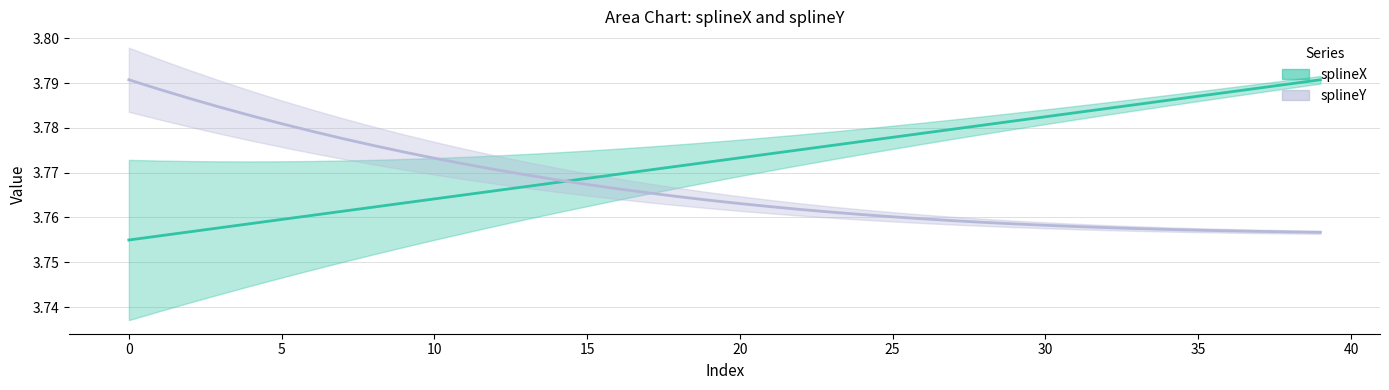

Reading right to left, extract all data points from this chart.

39=3.8	38=3.8	37=3.8	36=3.8	35=3.8	34=3.8	33=3.8	32=3.8	31=3.8	30=3.8	29=3.8	28=3.8	27=3.8	26=3.8	25=3.8	24=3.8	23=3.8	22=3.8	21=3.8	20=3.8	19=3.8	18=3.8	17=3.8	16=3.8	15=3.8	14=3.8	13=3.8	12=3.8	11=3.8	10=3.8	9=3.8	8=3.8	7=3.8	6=3.8	5=3.8	4=3.8	3=3.8	2=3.8	1=3.8	0=3.8